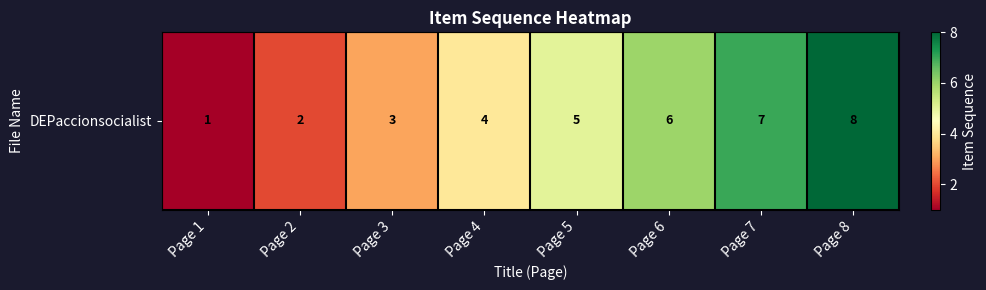

What is the change in value from Page 4 to Page 7?

+3